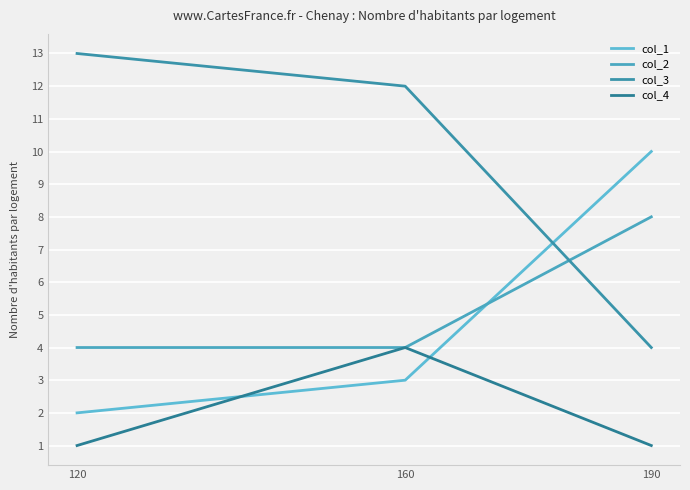

What is the difference between the col_3 values at 190 and 160?

8